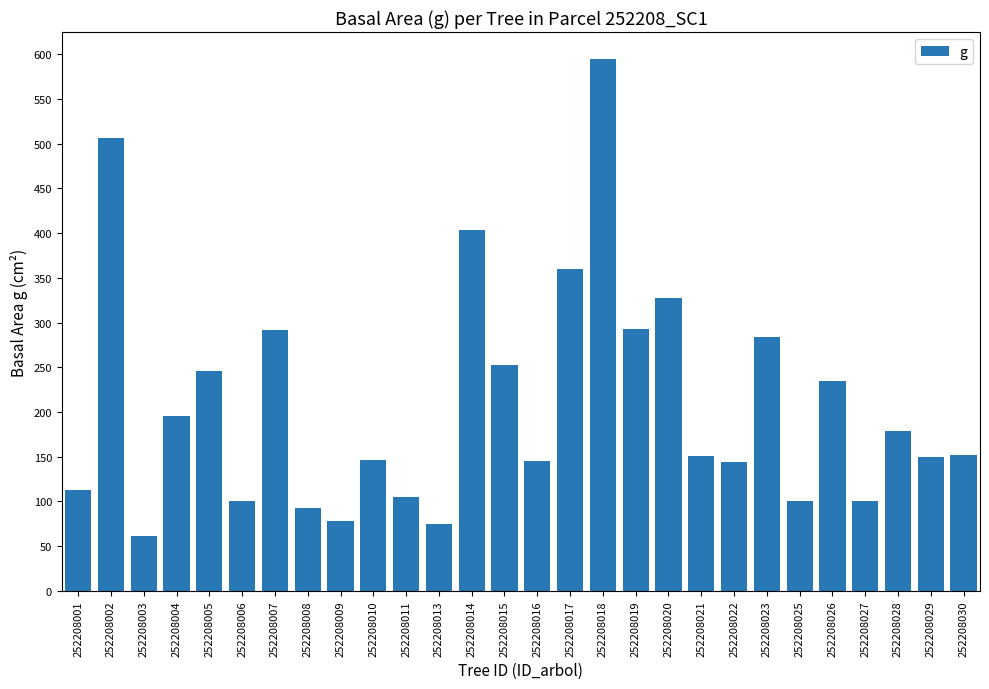

How many values exceed 152?

14